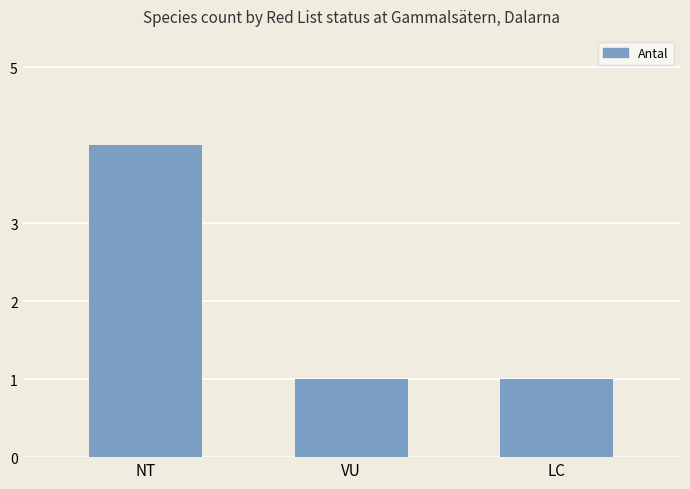

What is the value of the 1st bar from the left?

4